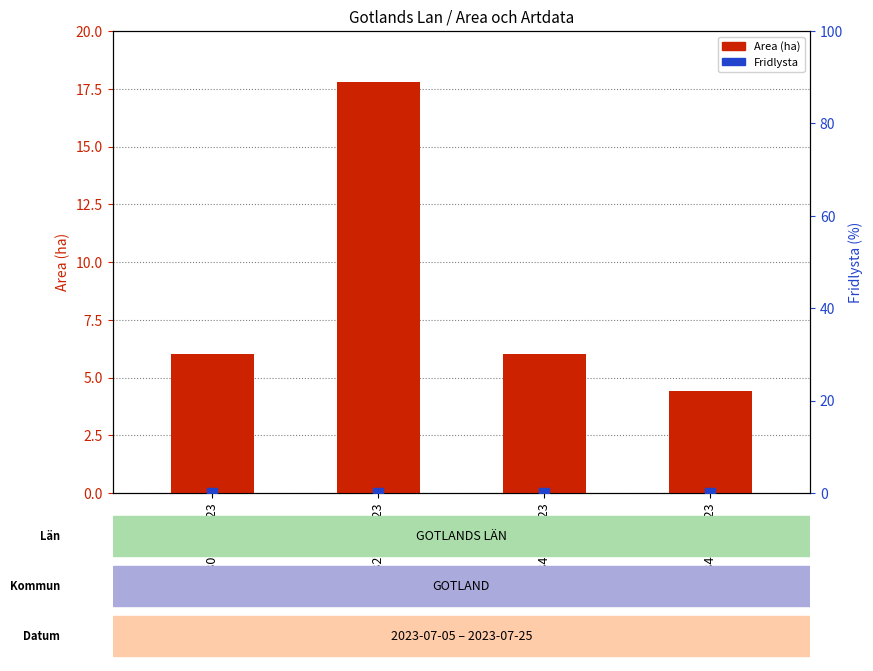

Which series reaches the maximum Y coordinate?

Area (ha)